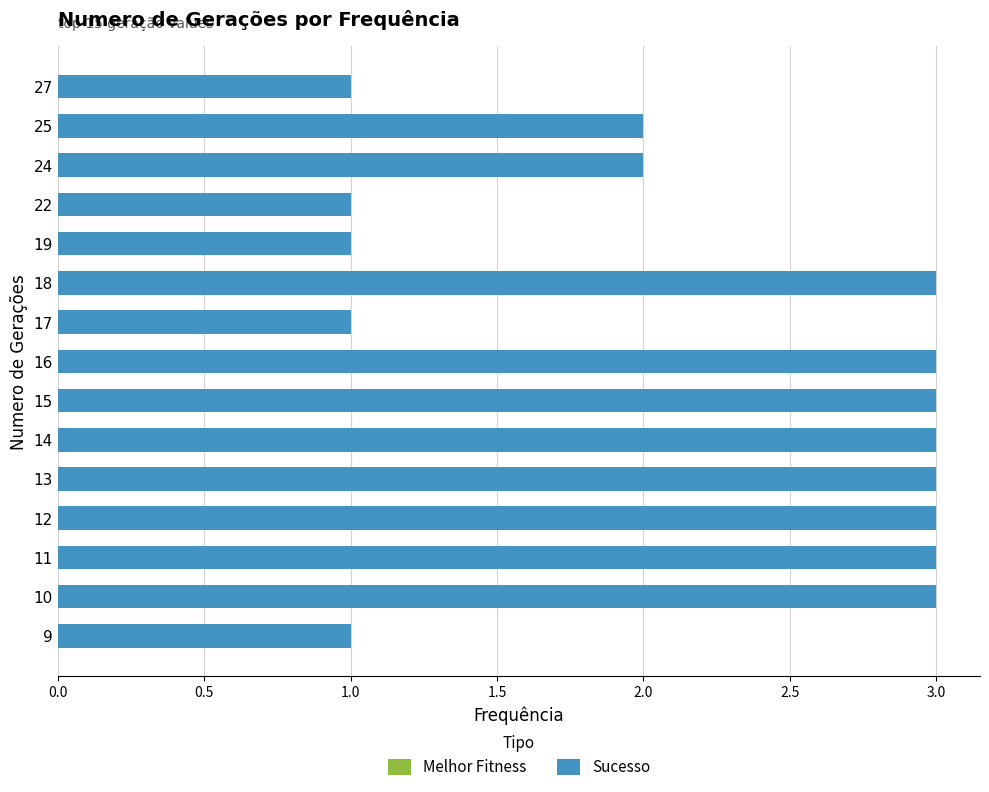

How many values in the Melhor Fitness series exceed 0?

6